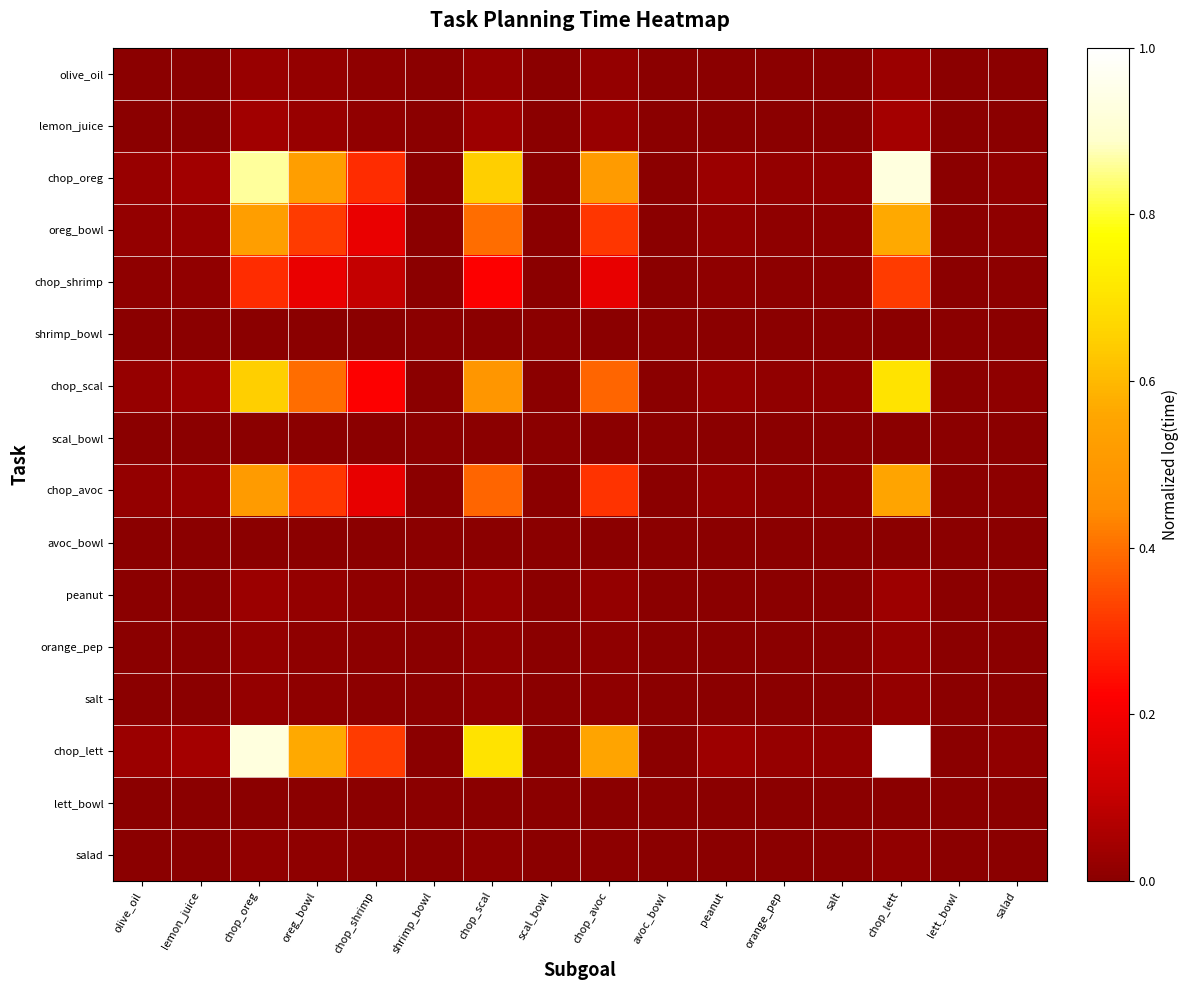

Between olive_oil and peanut, which series saw the biggest shift?

chop_lett